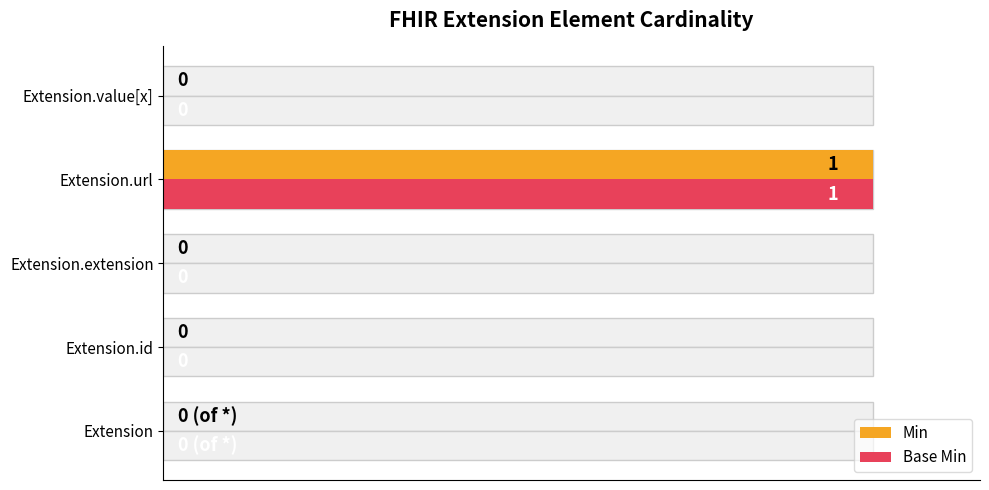

What are all the series names shown in the legend?

Min, Base Min